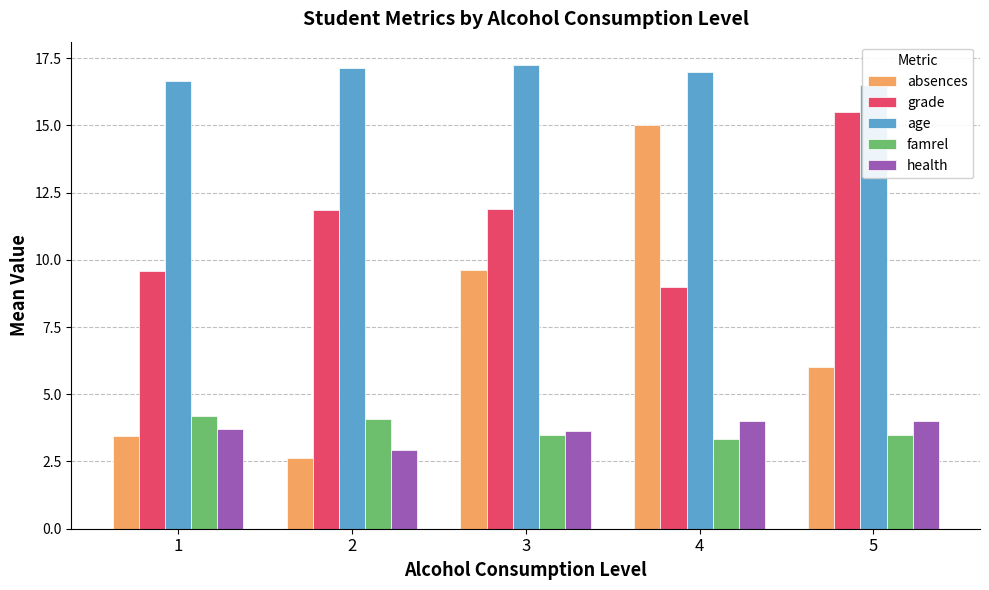

Which category has the lowest value across all series?

2